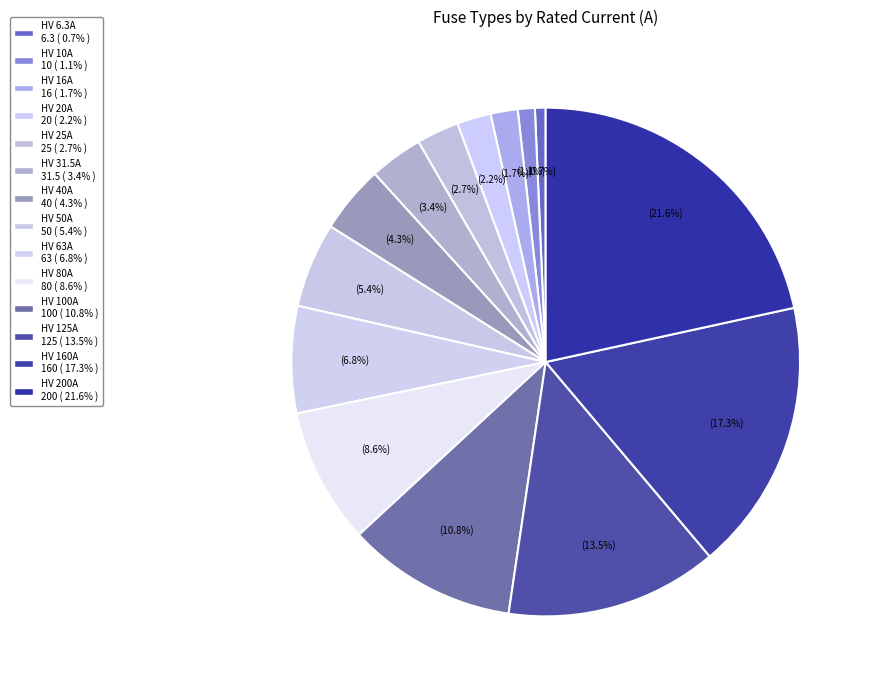

What is the ratio of the value at HV 80A to the value at HV 63A?

1.3